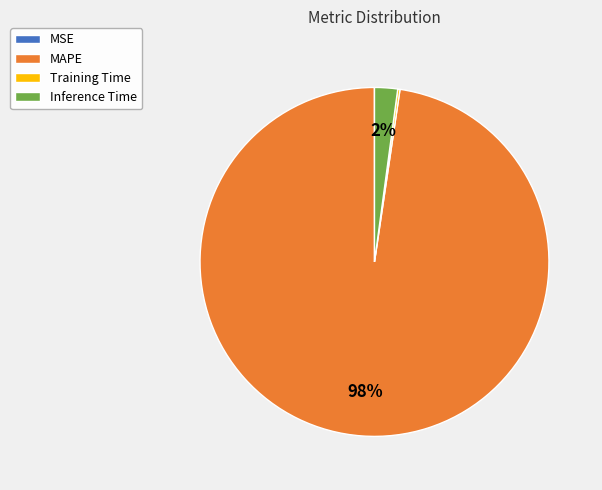

To the nearest percent, what percentage of the pie is MAPE?

98%